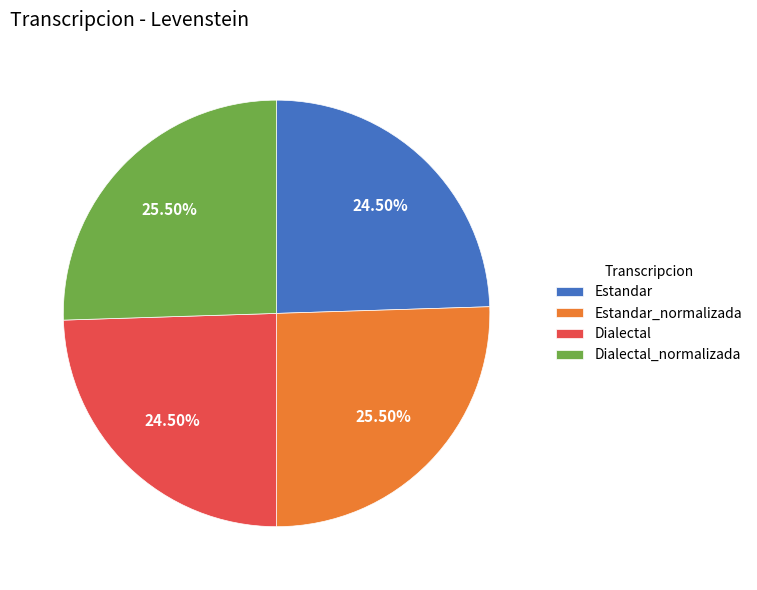

What is the ratio of the value at Dialectal_normalizada to the value at Estandar_normalizada?

1.0